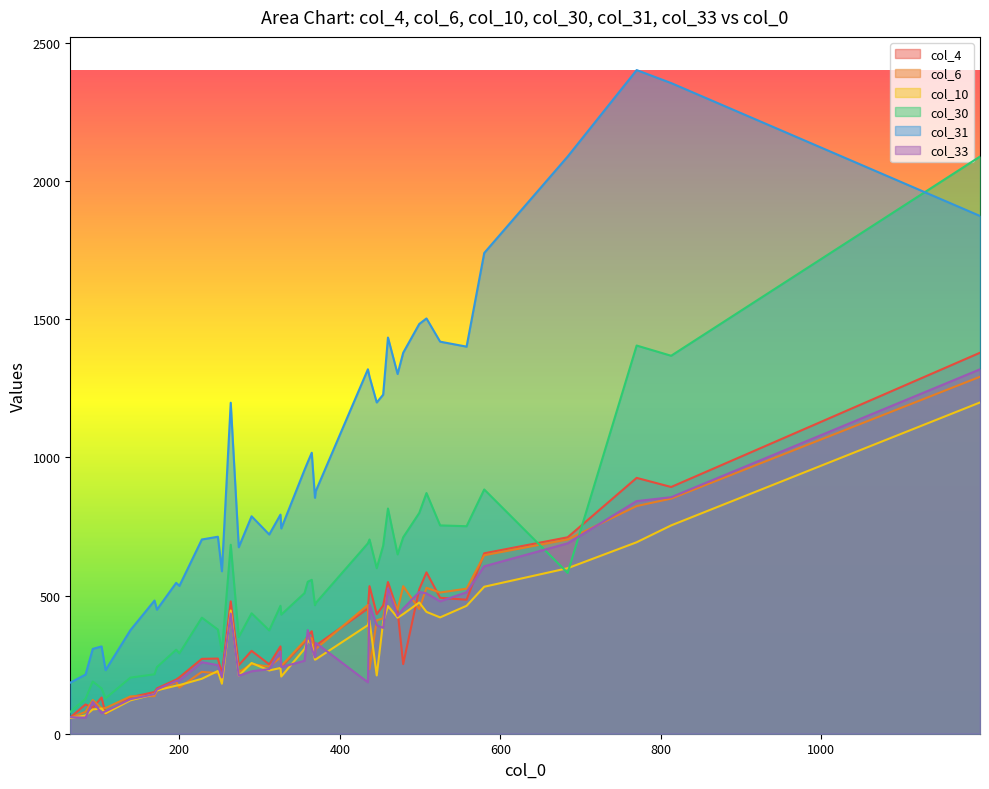

Which series has the largest total across all categories?

col_31